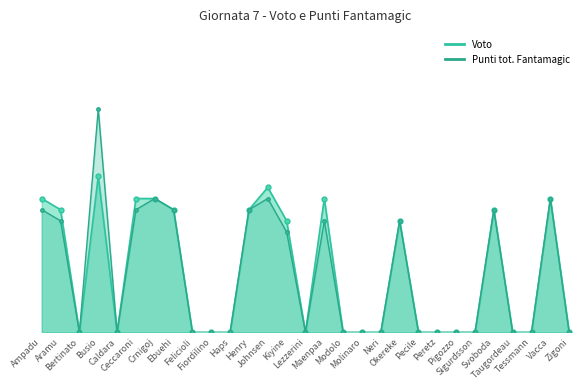

Which series has the largest total across all categories?

Voto